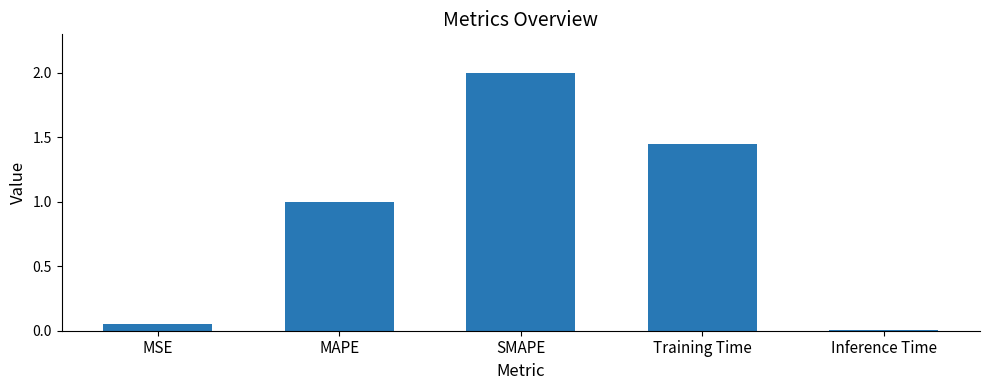

What is the change in value from MAPE to Training Time?

+0.4